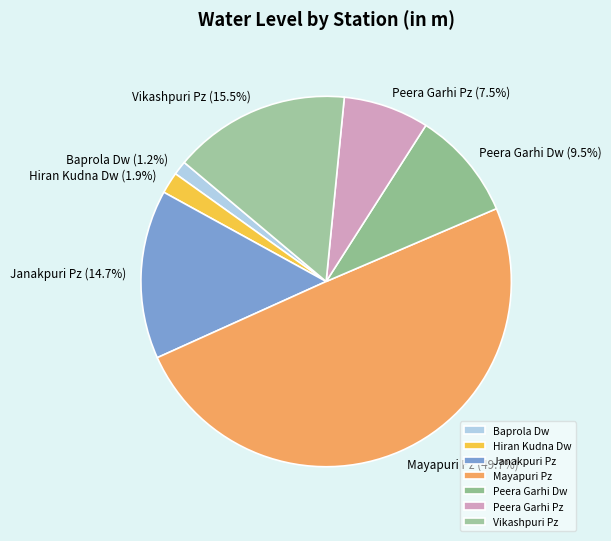

To the nearest percent, what is the difference between the largest and smallest slice percentages?

48%